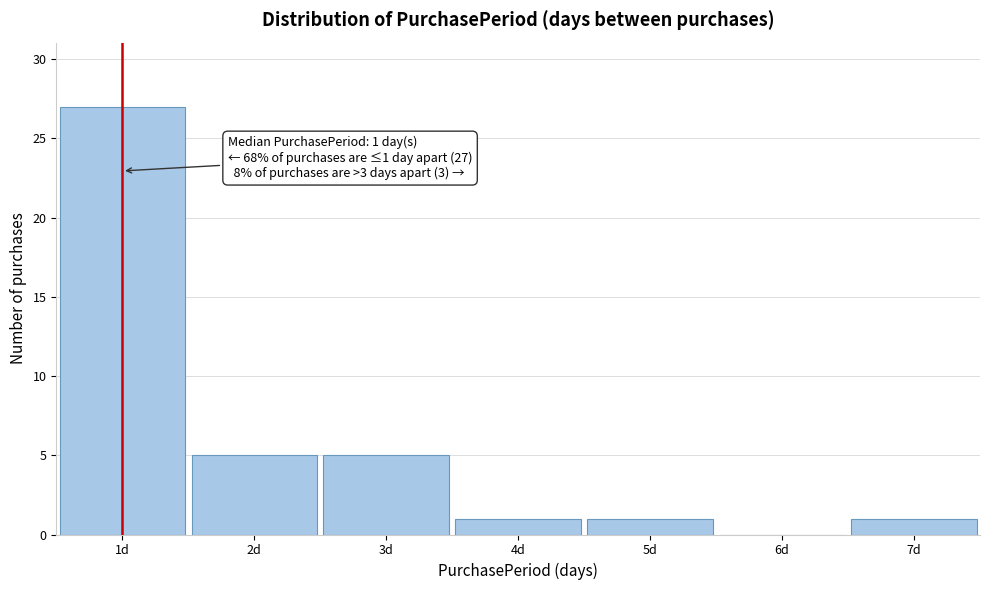

Which range on the x-axis has the tallest bar?

0.5 to 1.5